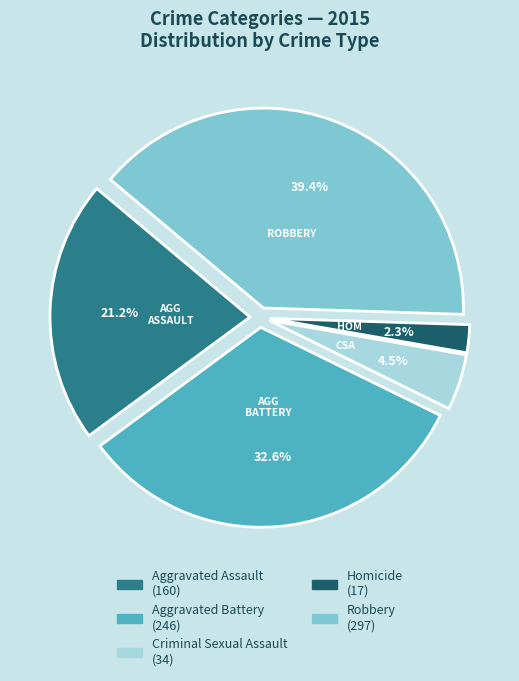

Which category has the biggest portion of the pie?

Robbery